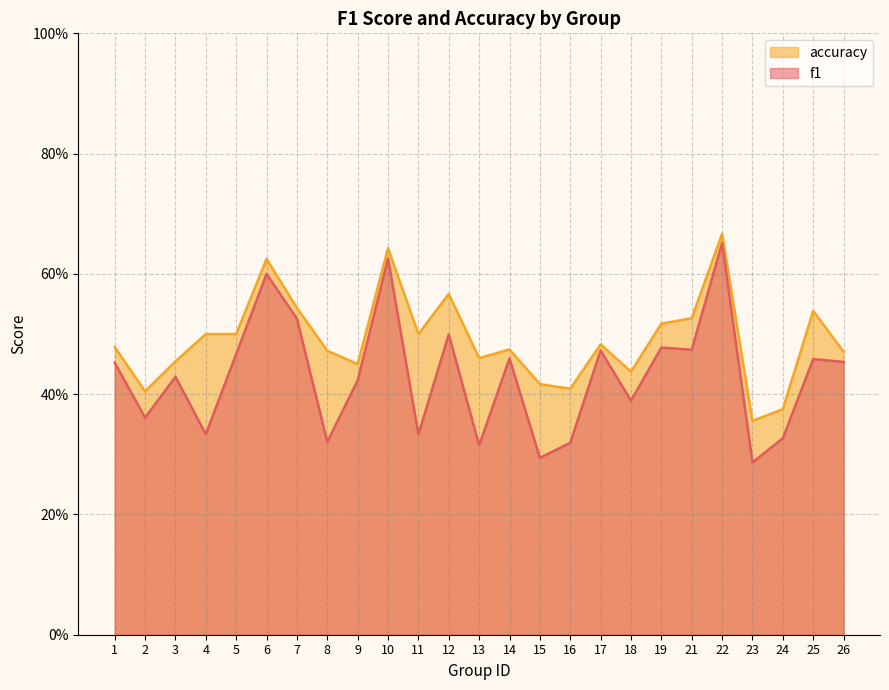

What is the minimum value for f1?

0.3